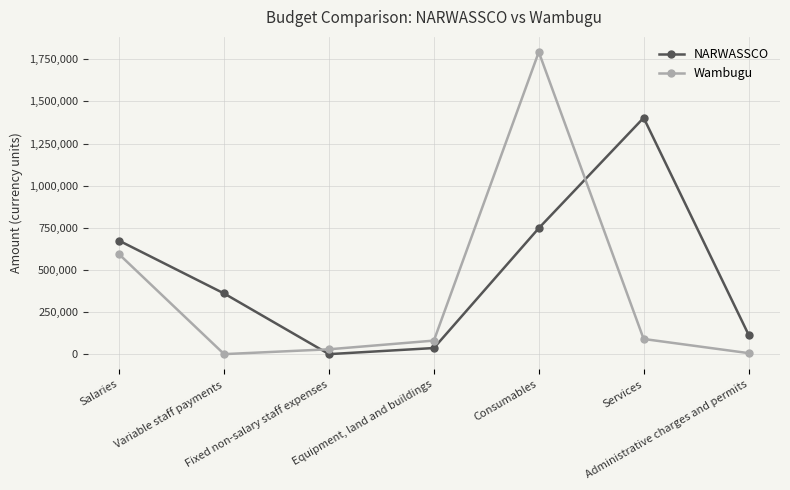

At which category does Wambugu reach its first local peak?

Consumables